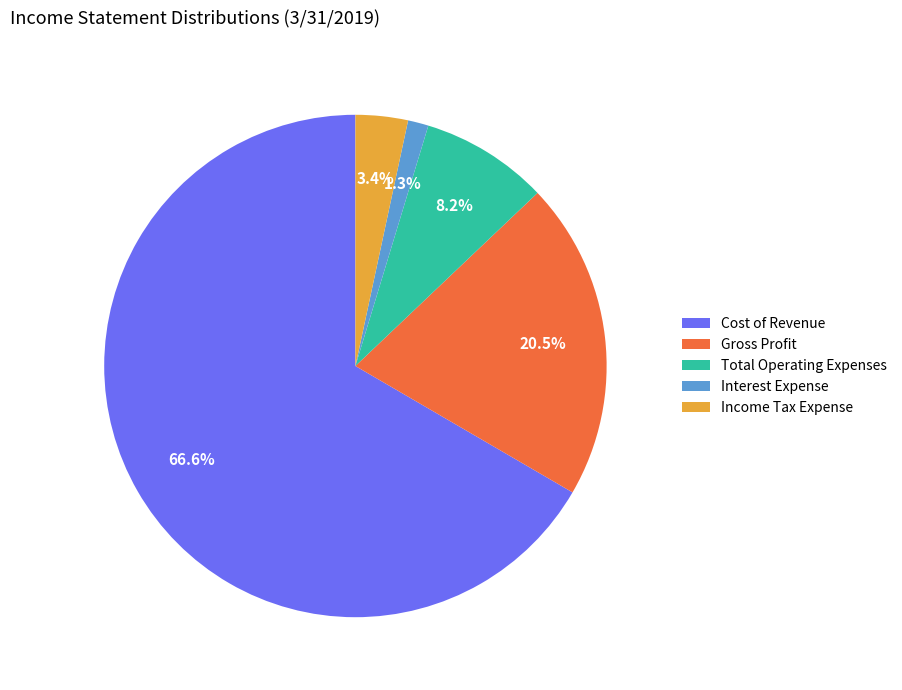

To the nearest percent, what is the difference between the largest and smallest slice percentages?

65%